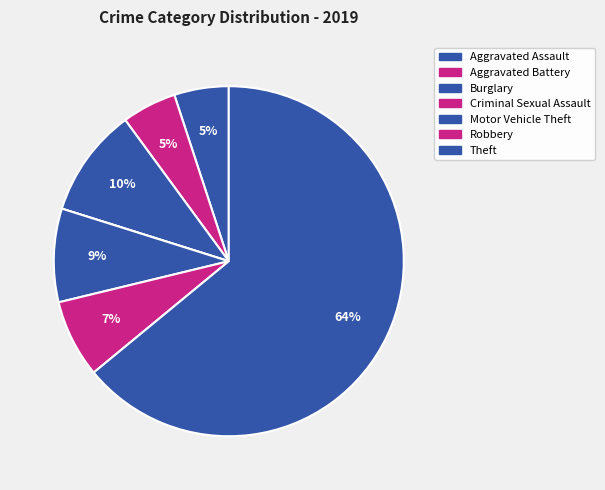

How many segments does this pie chart have?

7